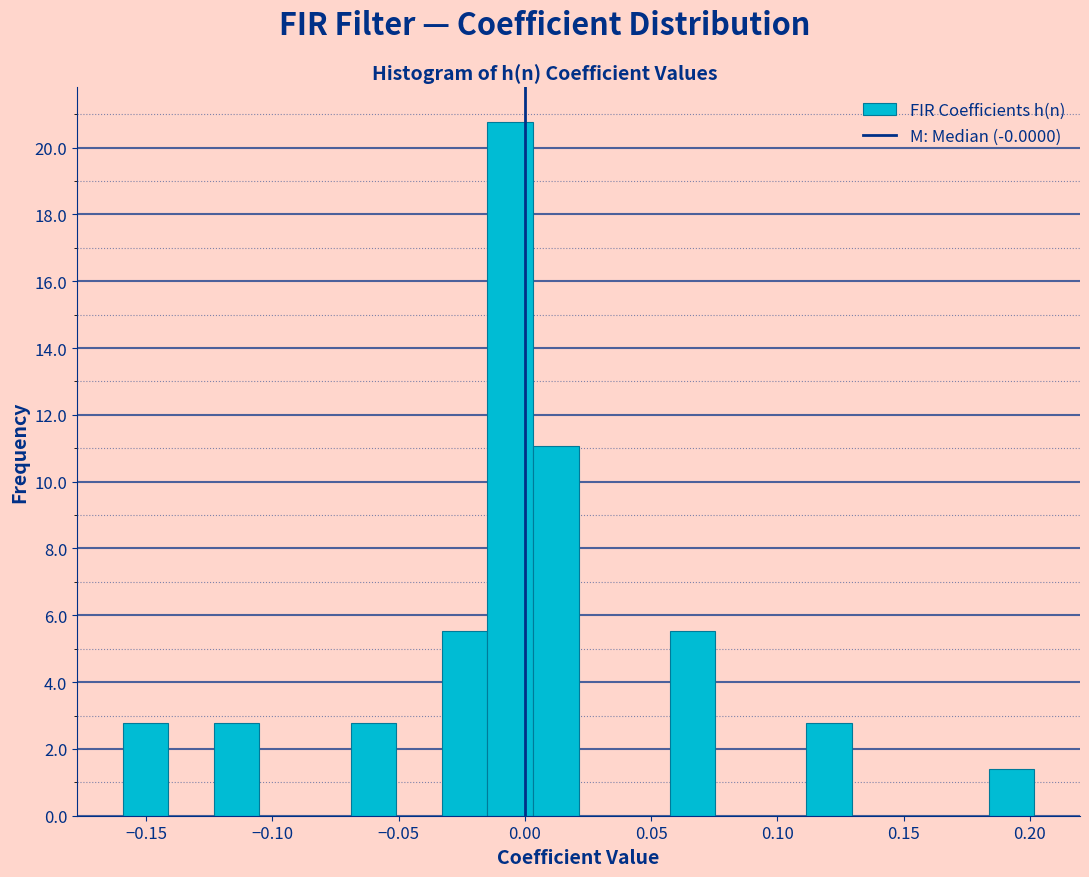

Around what value on the x-axis is the tallest bar? Give the approximate position of its centre, as read against the axis.

-0.005